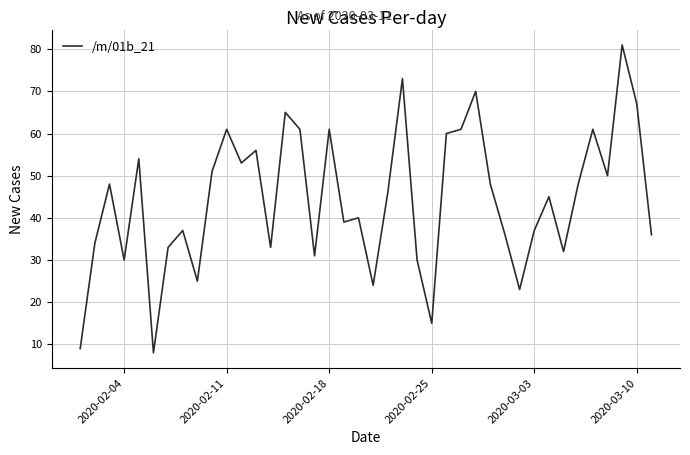

What is the minimum value shown in the chart?

8